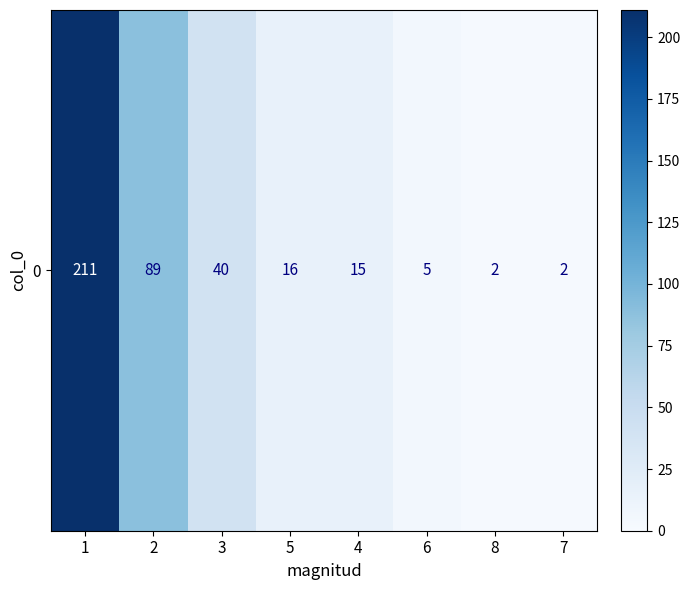

True or false: the data shows 89 at 2.

True